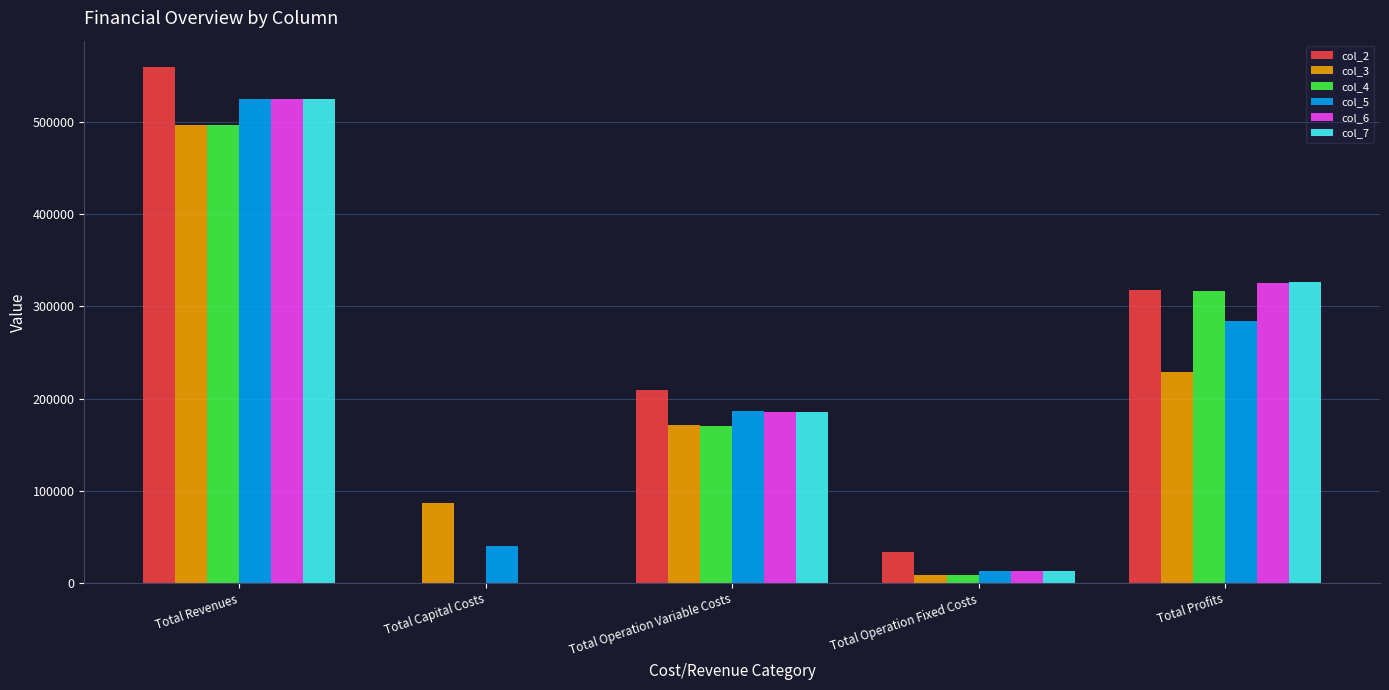

At which category is the sum across all series the highest?

Total Revenues